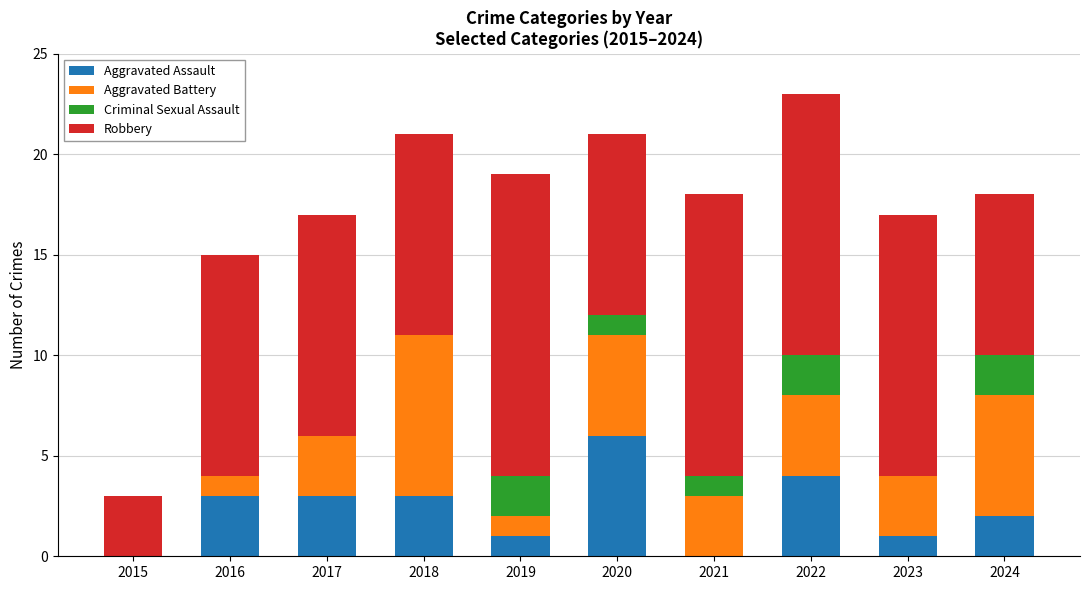

At which label does Aggravated Assault reach its peak?

2020